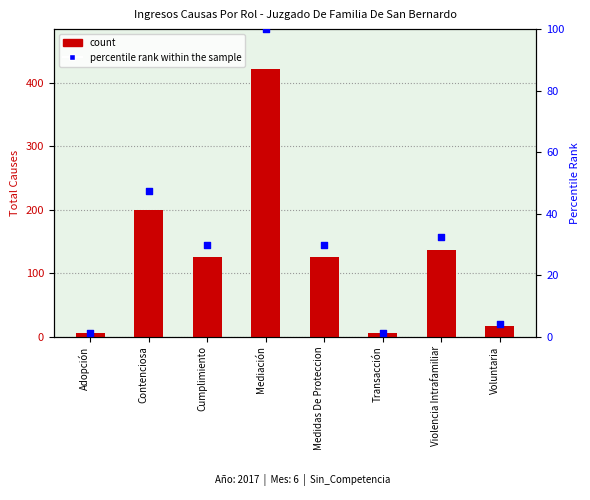

Which series has the largest total across all categories?

Total (count)